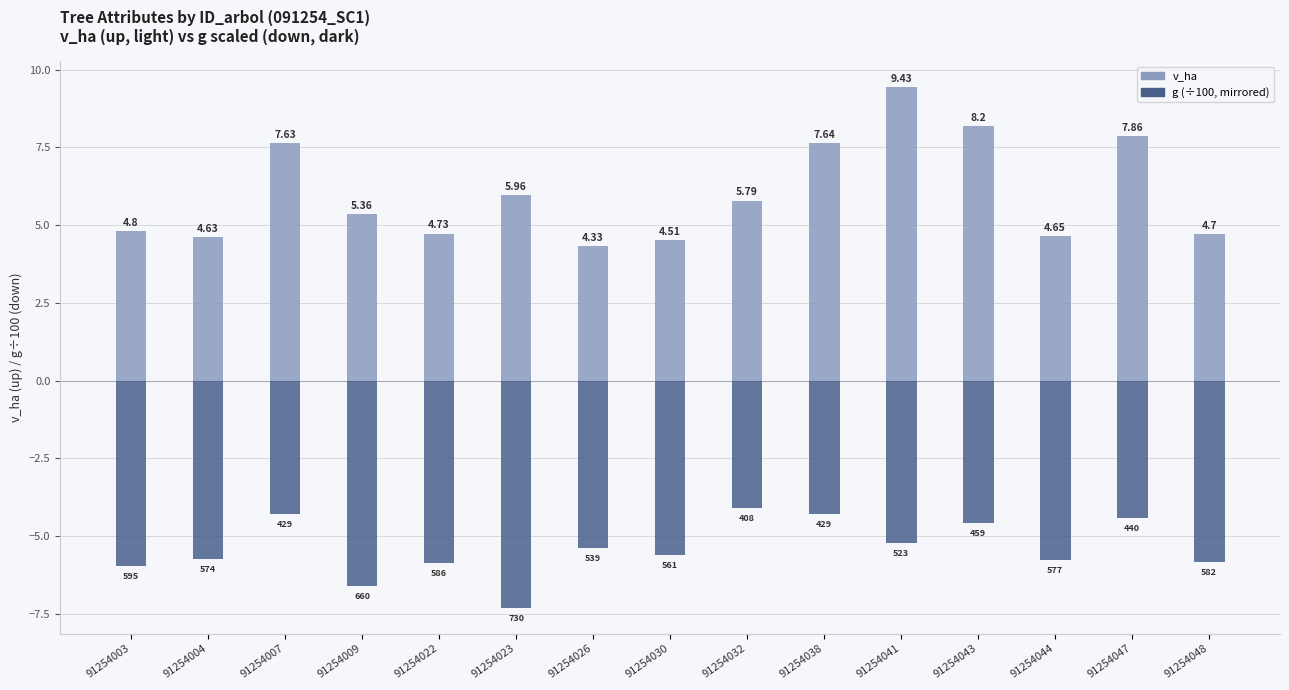

What is the sum of all g (÷100, mirrored) values?

-80.9